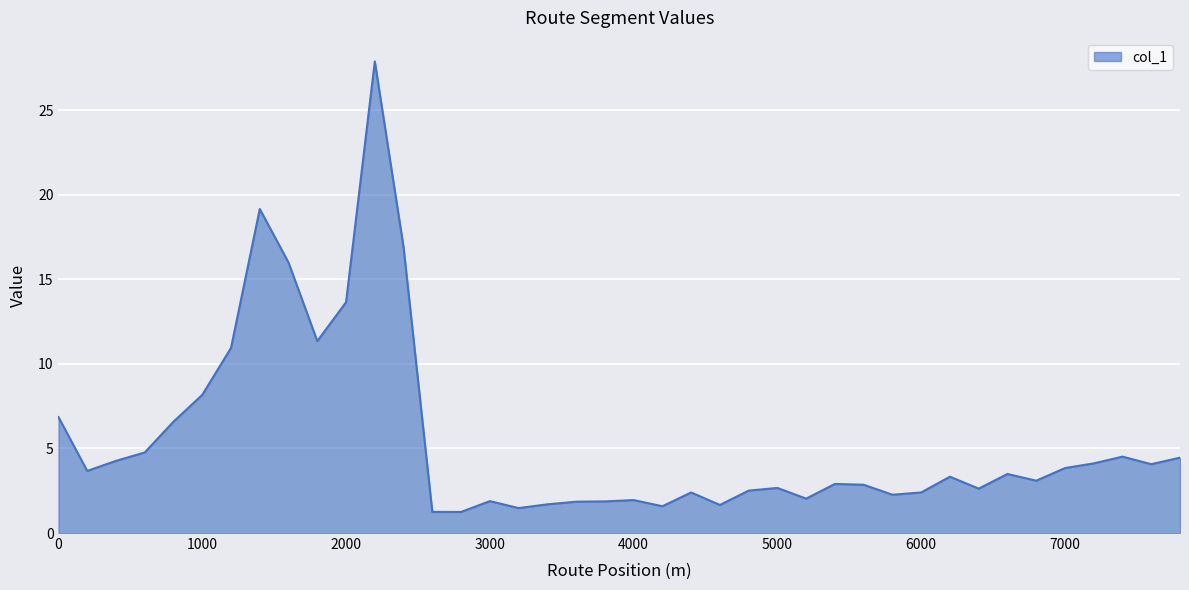

What is the minimum value shown in the chart?

1.2